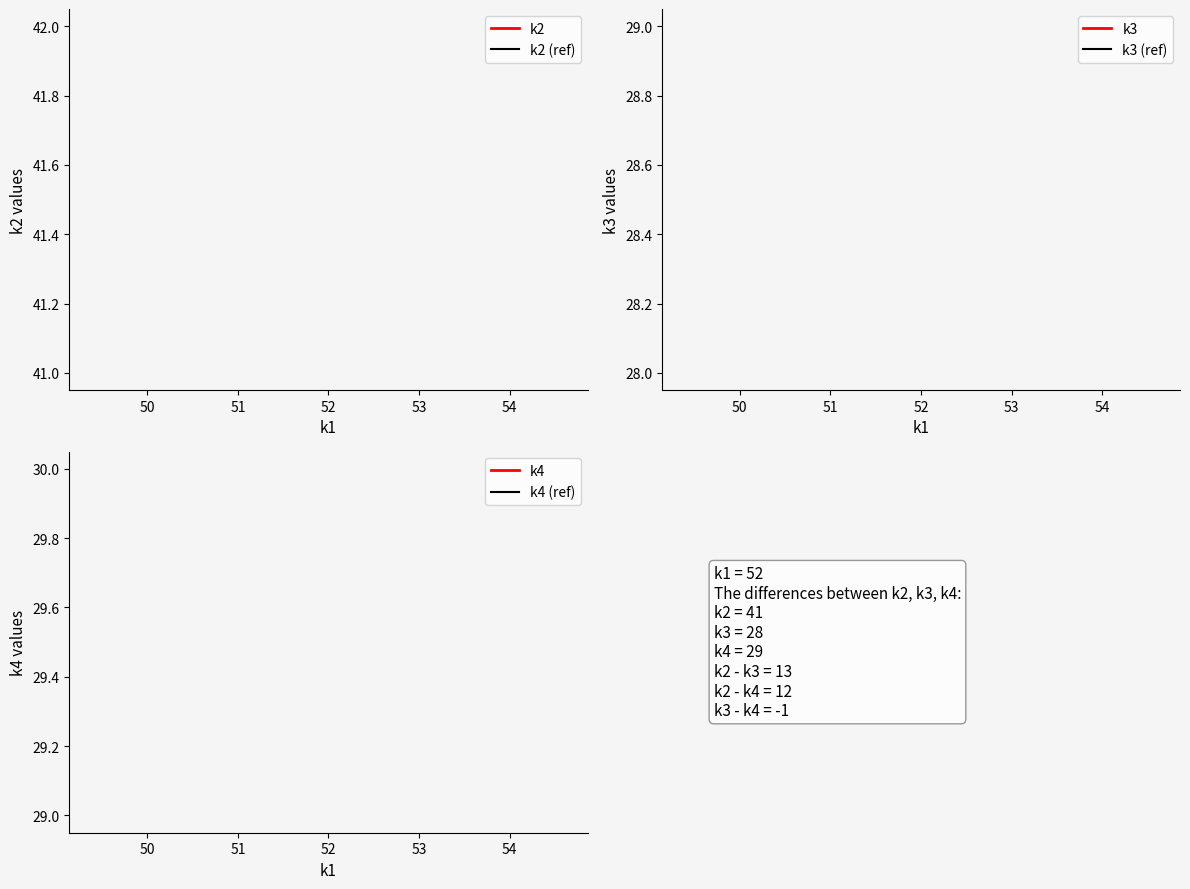

True or false: k4 (ref) and k2 (ref) cross at least once.

False